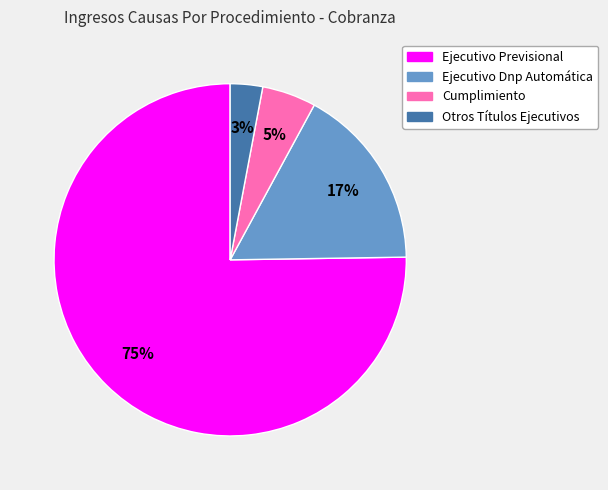

Which category has the biggest portion of the pie?

Ejecutivo Previsional